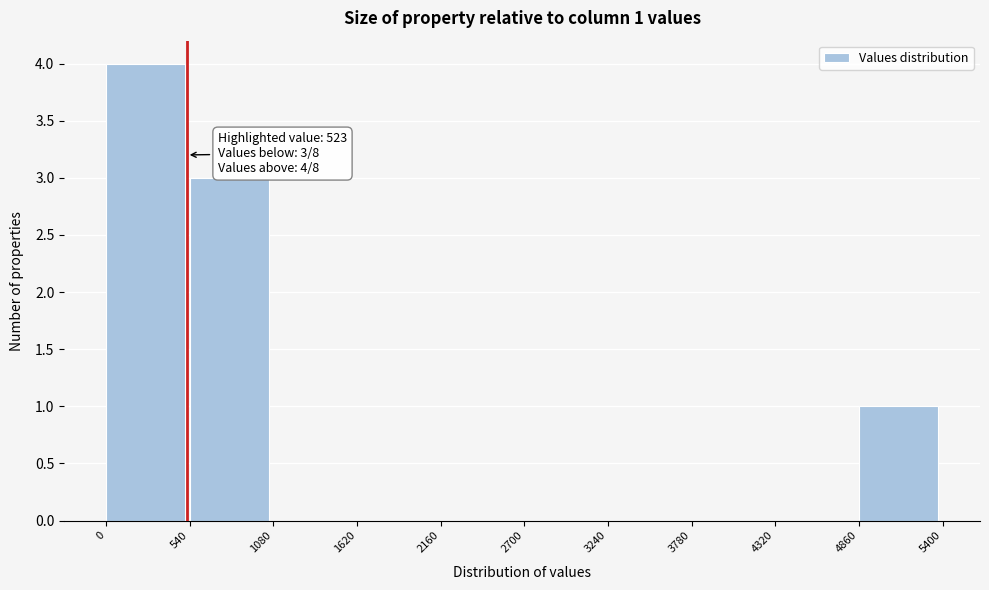

Which range on the x-axis has the tallest bar?

0 to 540